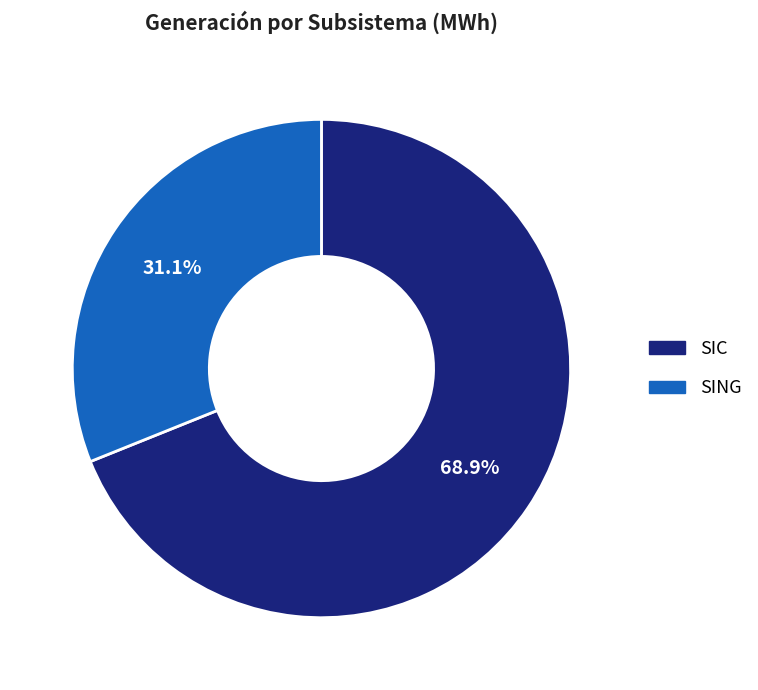

Between SING and SIC, which is larger?

SIC